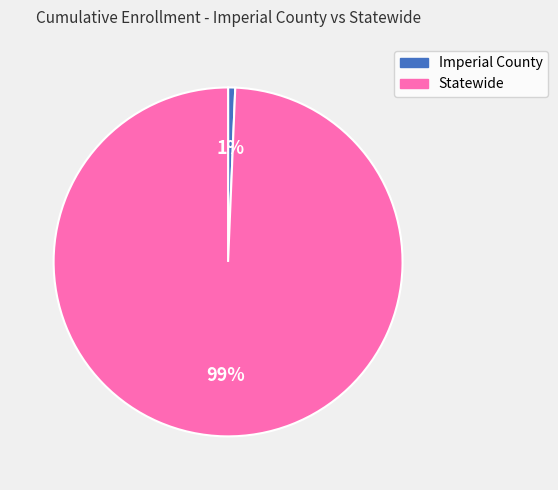

To the nearest percent, what is the combined percentage of Statewide and Imperial County?

100%